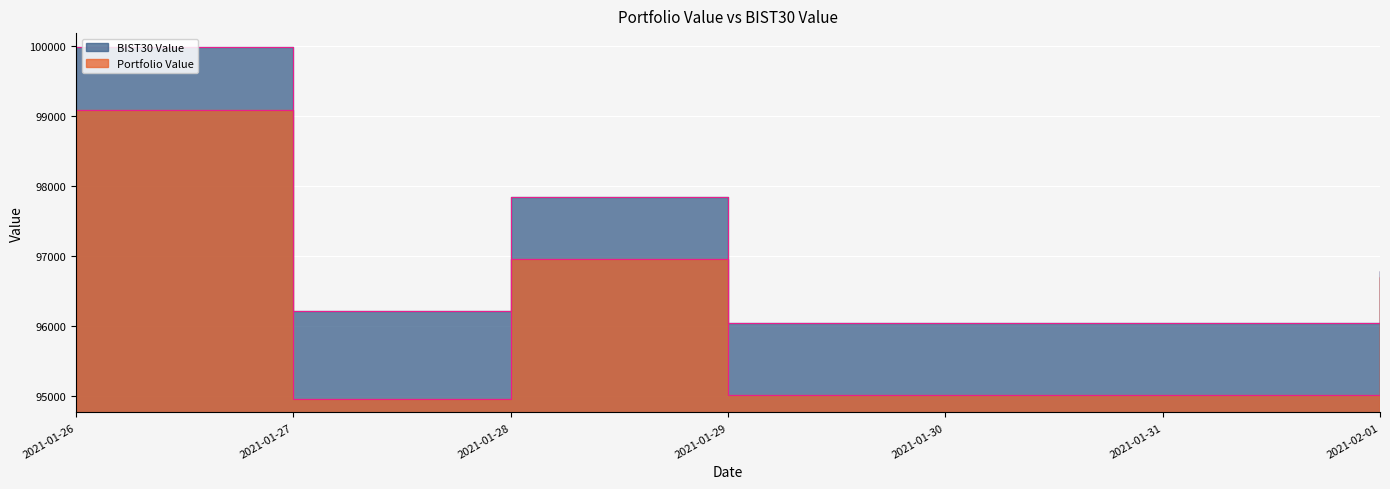

True or false: BIST30 Value has more than 0 interior local peaks.

True